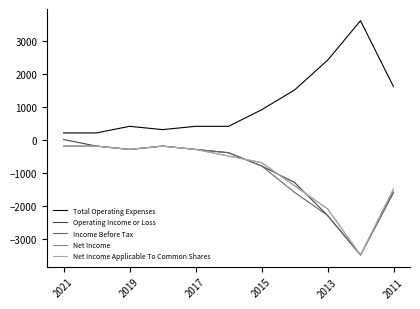

How many interior local valleys does the Net Income Applicable To Common Shares series have?

2